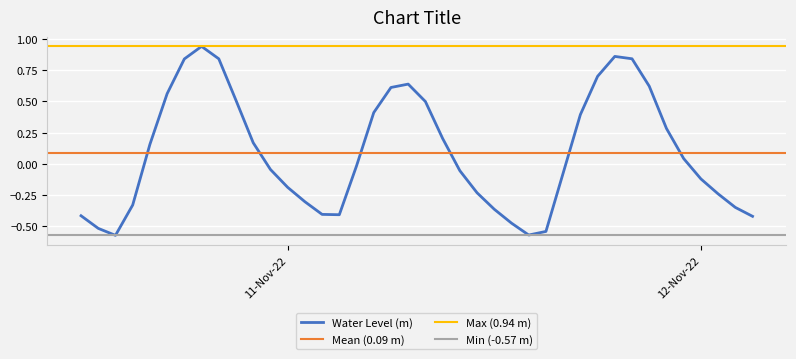

How many values are below 0?

21